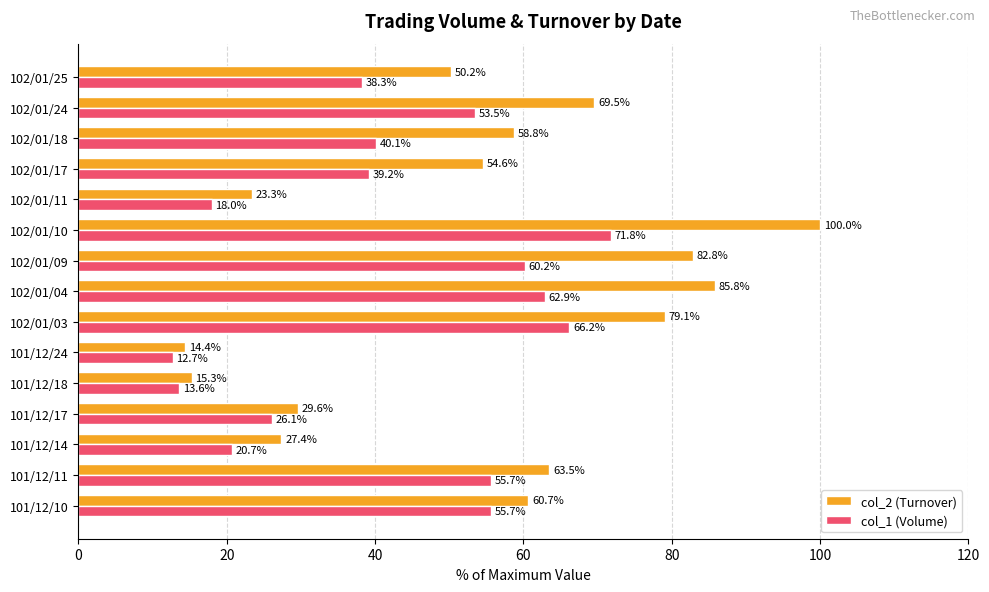

Where is col_2 (Turnover) nearest to the value 57?

102/01/18